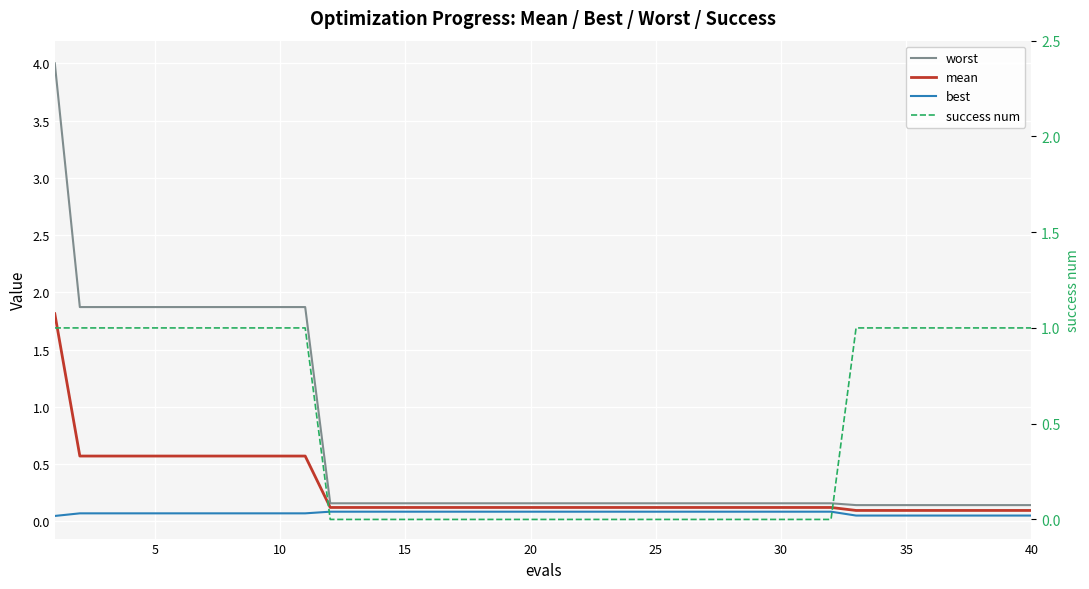

Is the value of worst at 30 greater than the value of best at 25?

Yes